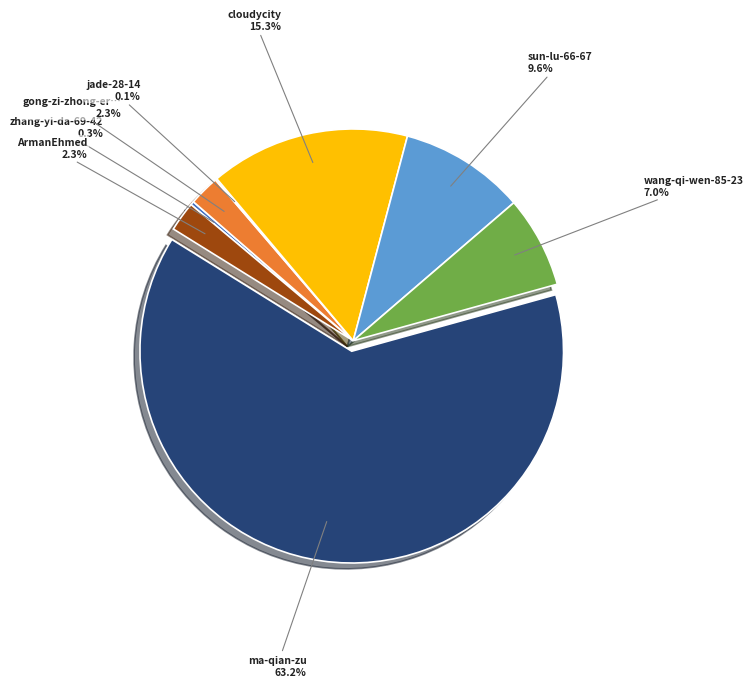

Does any single category account for the majority?

Yes